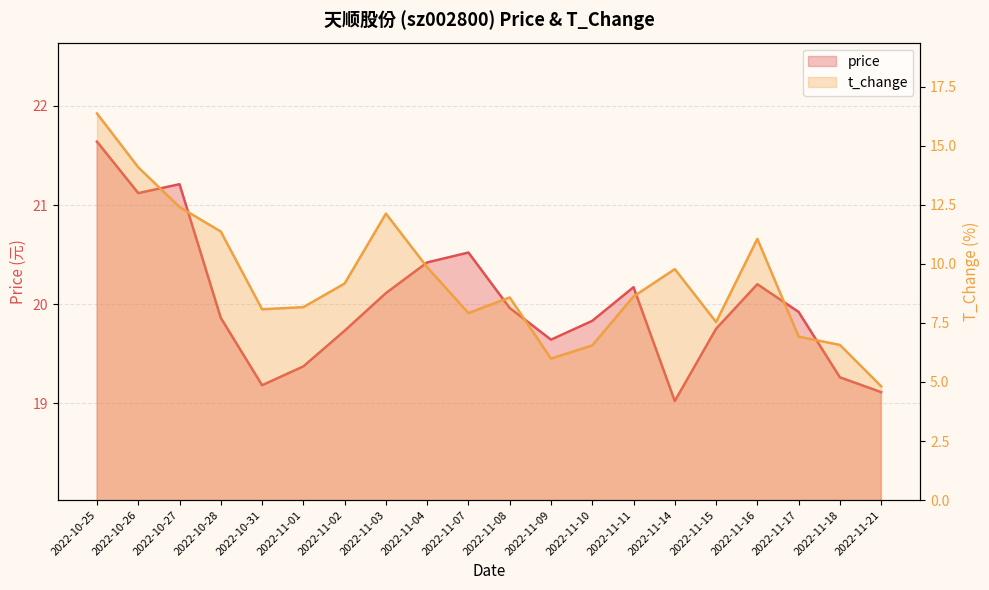

Reading left to right, what are all the values shown in this chart?

price: 21.6	21.1	21.2	19.9	19.2	19.4	19.7	20.1	20.4	20.5	20.0	19.6	19.8	20.2	19.0	19.8	20.2	19.9	19.3	19.1
t_change: 16.4	14.1	12.4	11.4	8.1	8.2	9.2	12.1	9.9	7.9	8.6	6.0	6.5	8.6	9.8	7.5	11.1	6.9	6.6	4.8